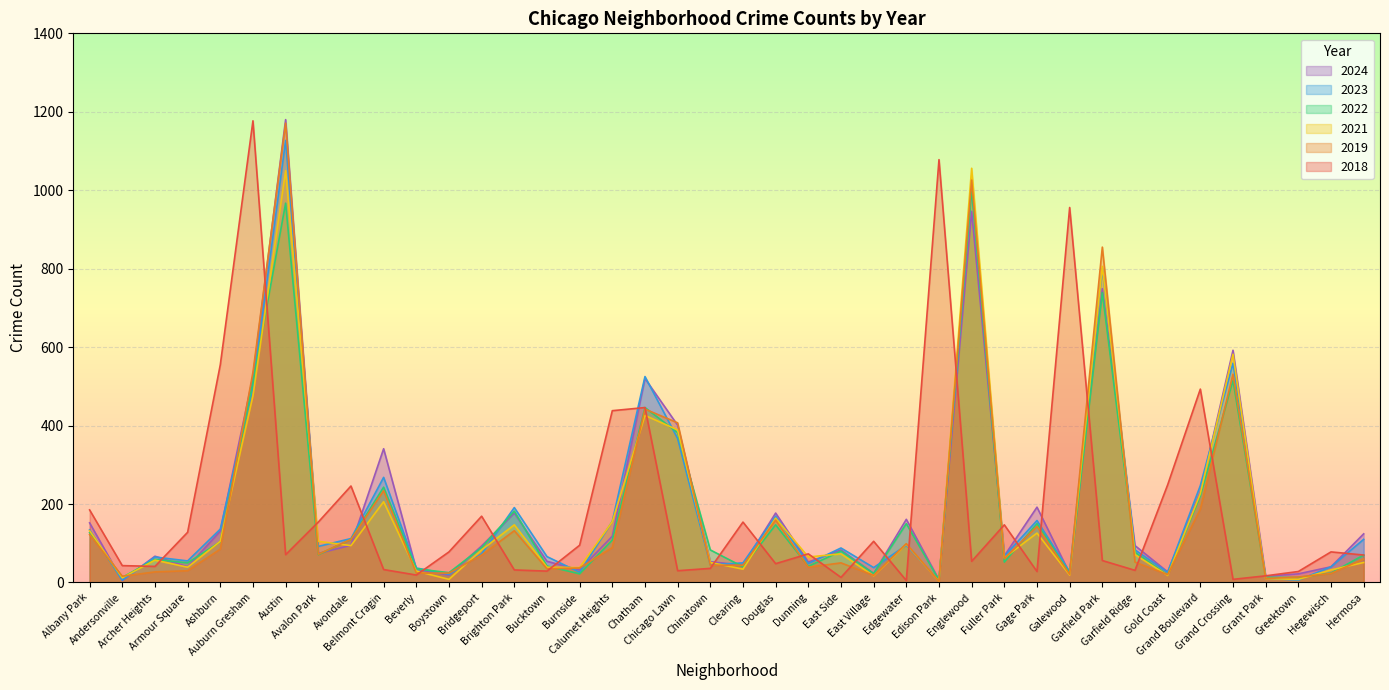

Where do 2023 and 2021 first cross each other?

Albany Park and Andersonville